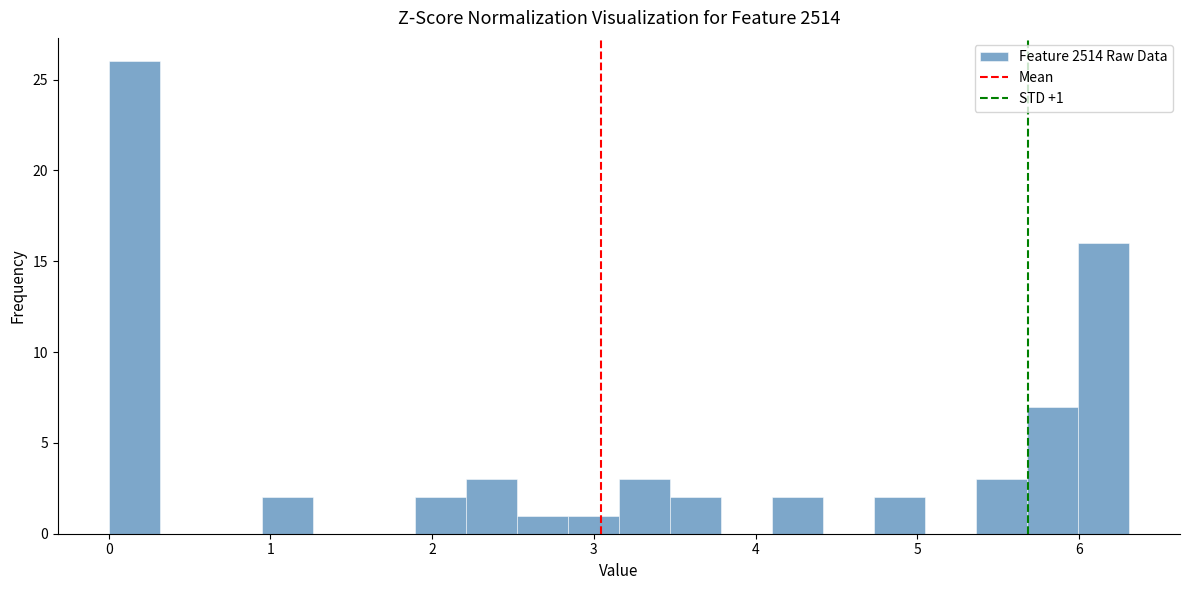

Read against the x-axis, roughly where is the centre of the tallest bar?

0.2